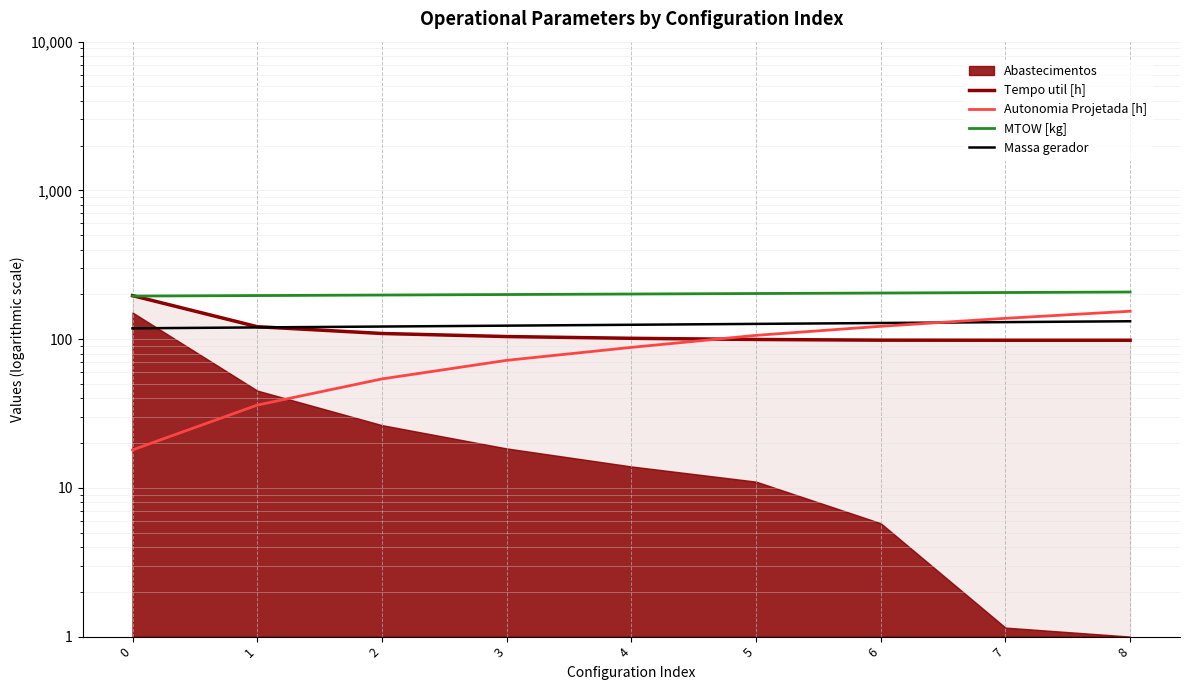

At which label does Massa gerador reach its peak?

8